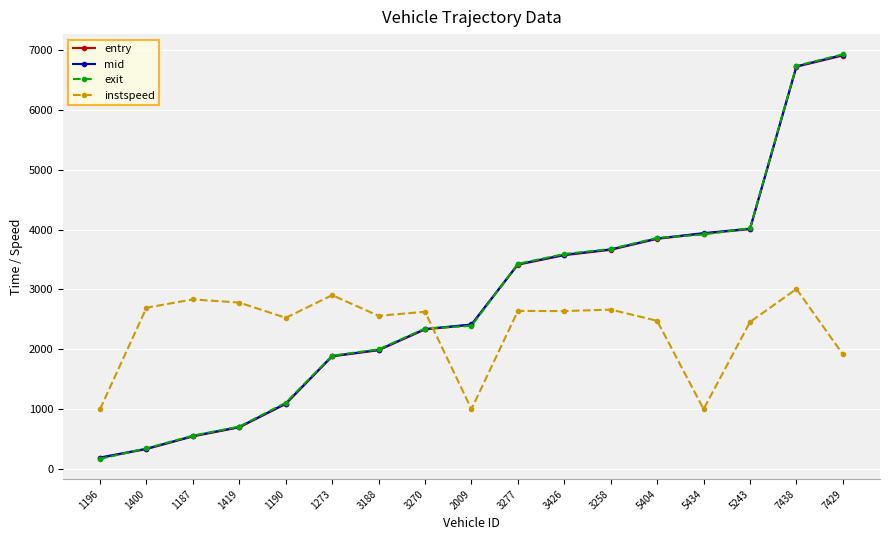

What is the total value across all series at 1190?

5812.2